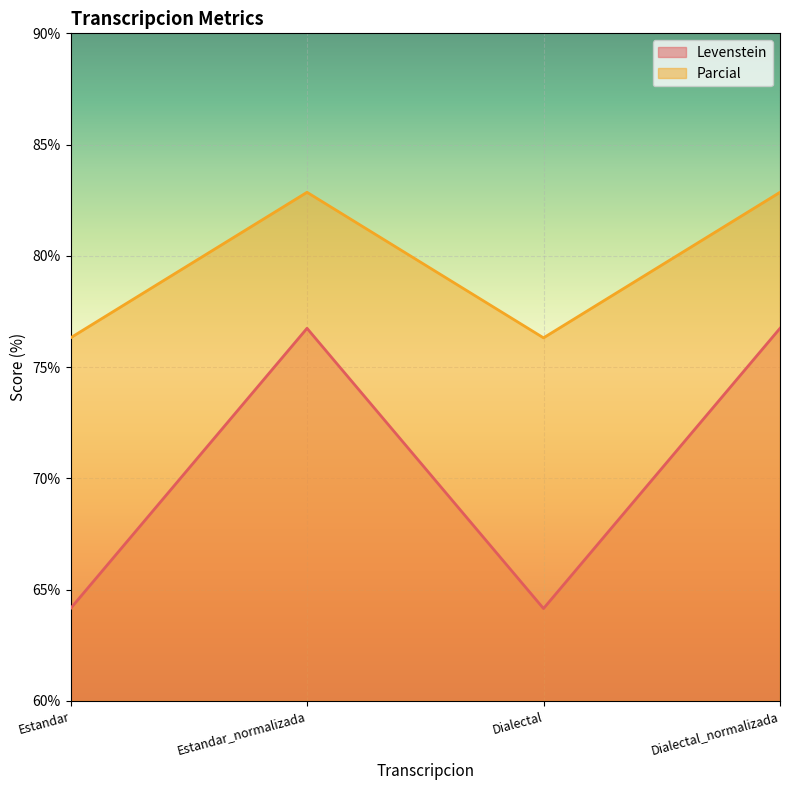

Reading left to right, what are all the values shown in this chart?

Levenstein: Estandar=64.2	Estandar_normalizada=76.7	Dialectal=64.2	Dialectal_normalizada=76.7
Parcial: Estandar=76.3	Estandar_normalizada=82.9	Dialectal=76.3	Dialectal_normalizada=82.9